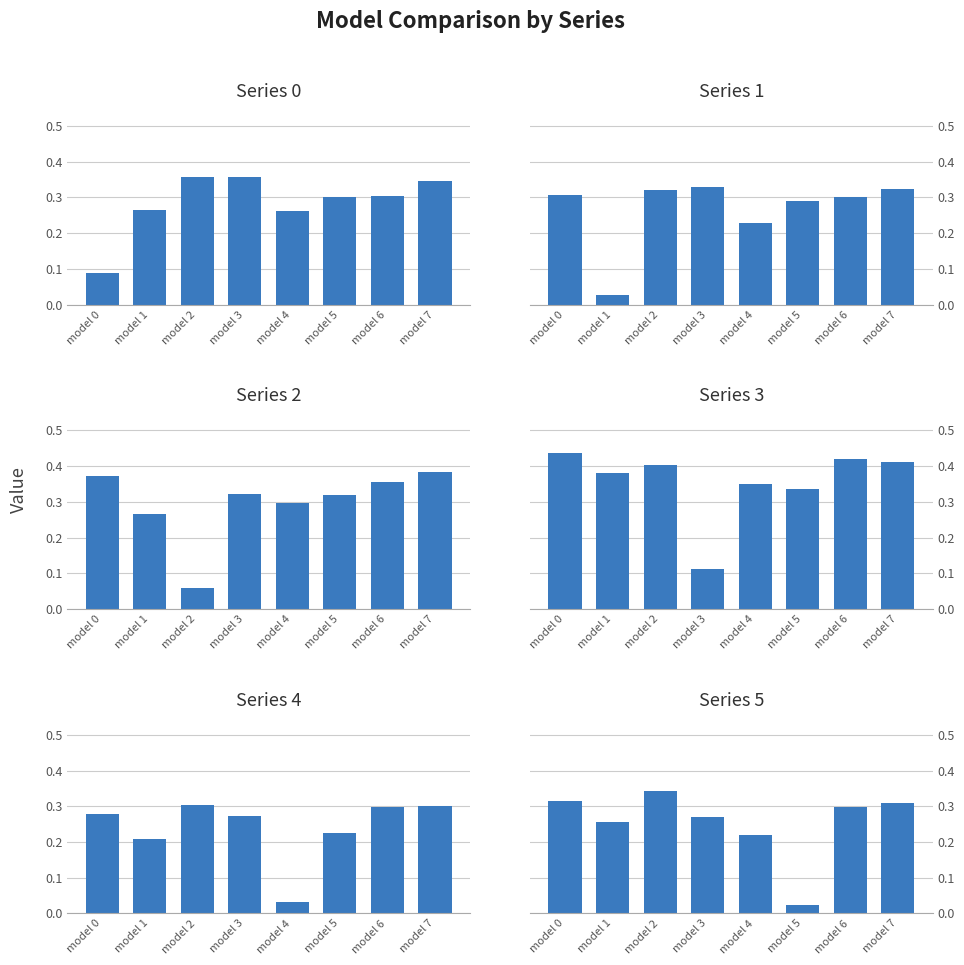

The value of Series 2 at model 6 is 0.6. True or false?

False